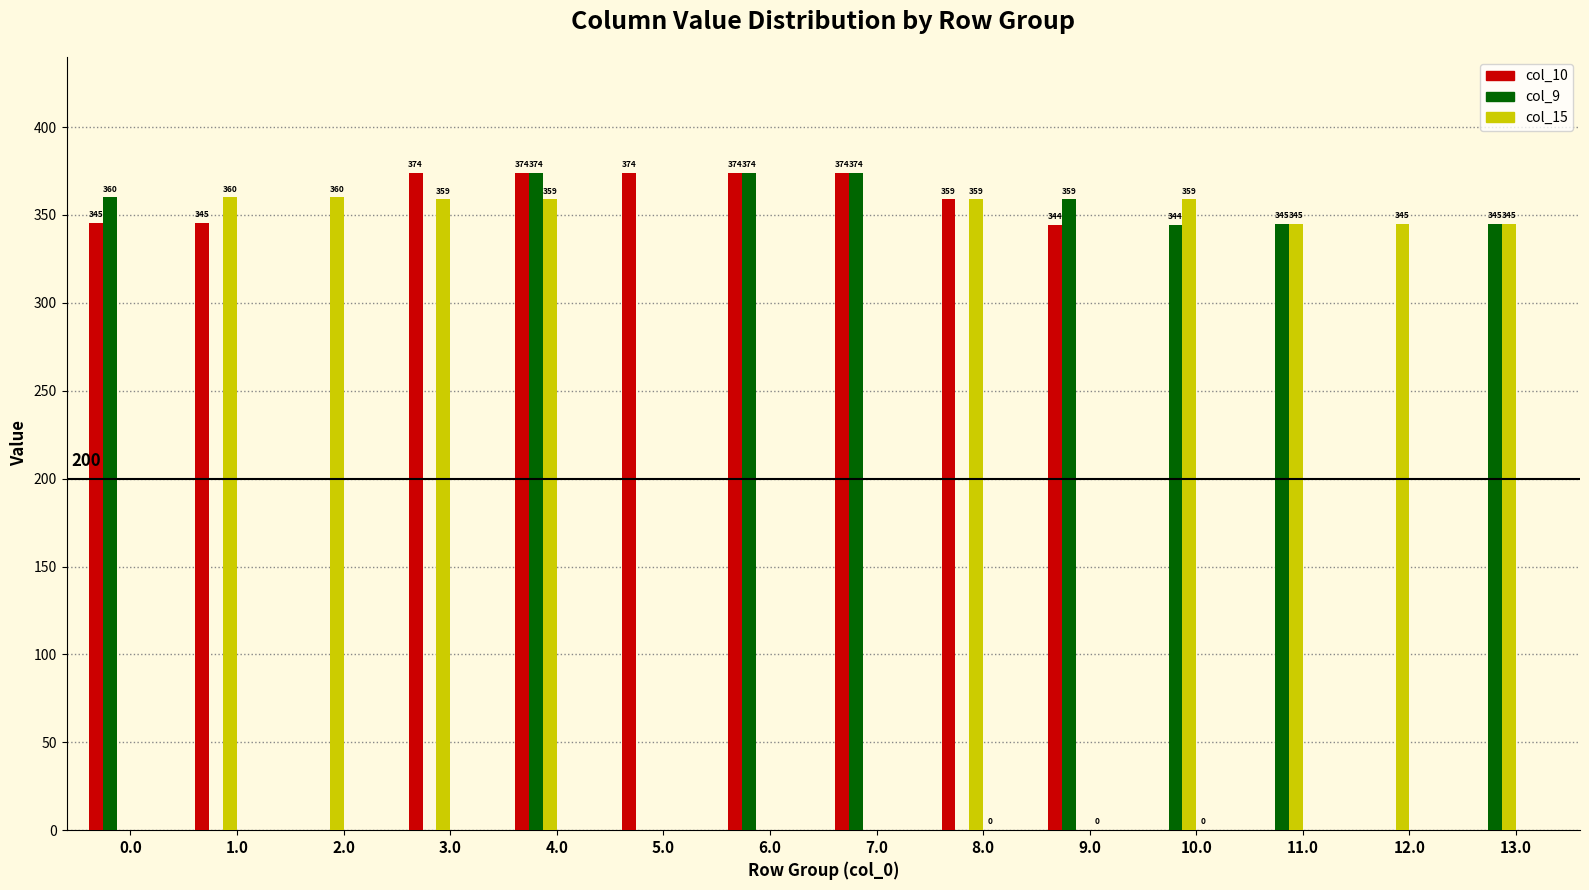

How many distinct data groups are displayed?

4